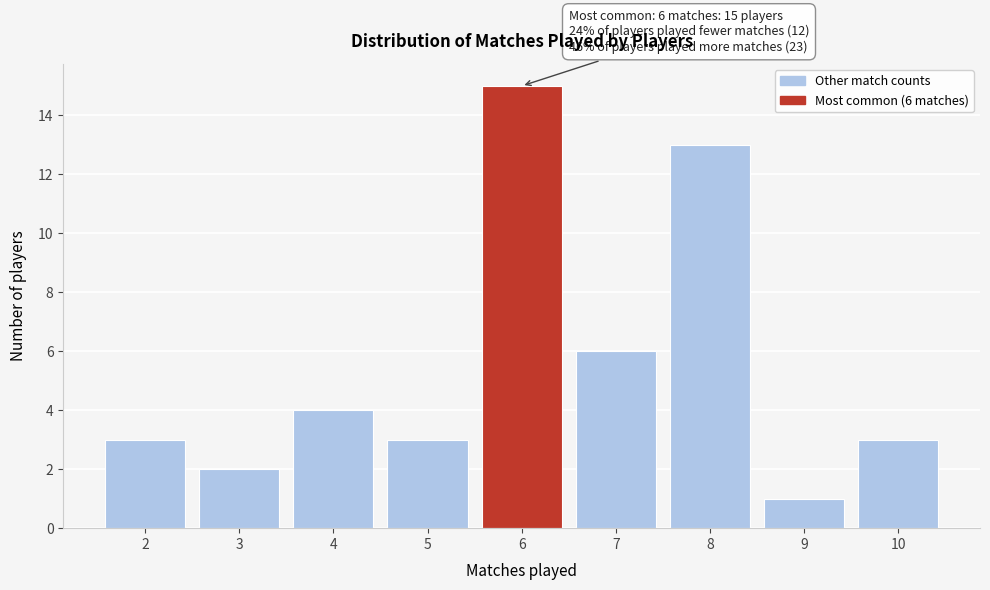

Over which range of the x-axis is the bar tallest?

5.5 to 6.5